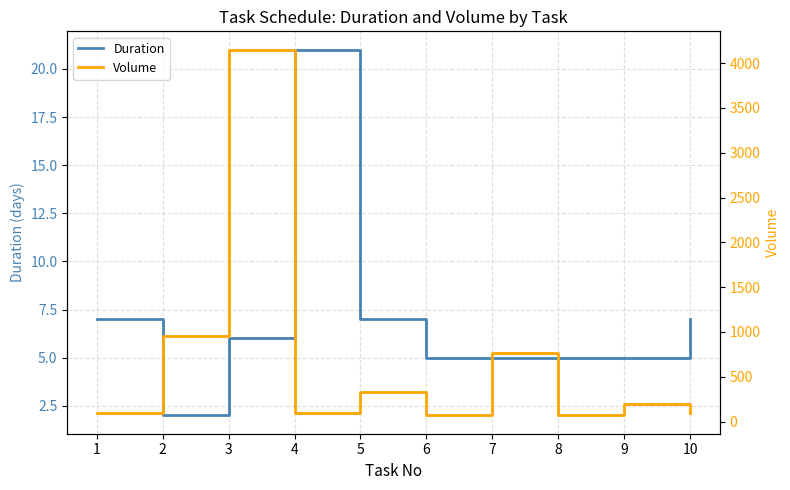

How many lines are shown in the chart?

2